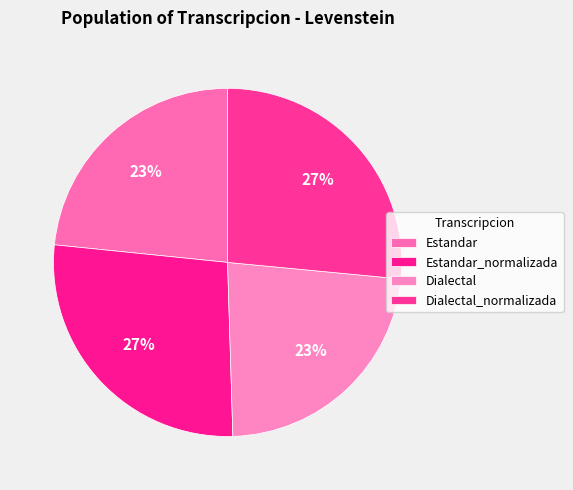

Which has a higher value, Estandar or Estandar_normalizada?

Estandar_normalizada